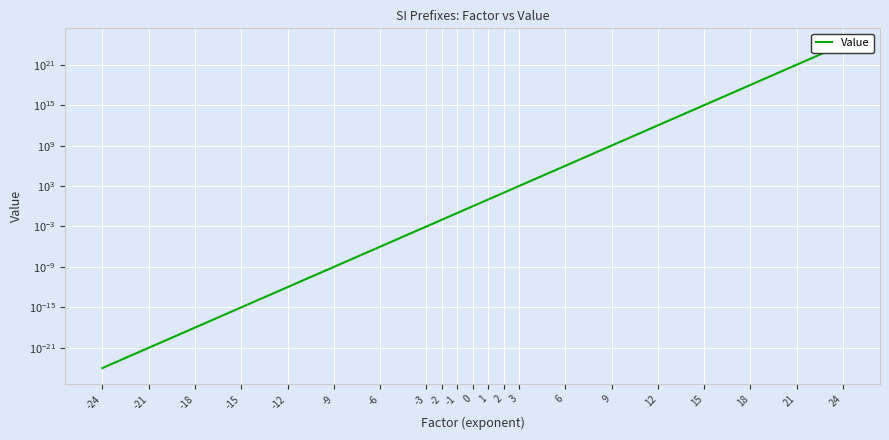

Which label corresponds to the largest value in the chart?

24